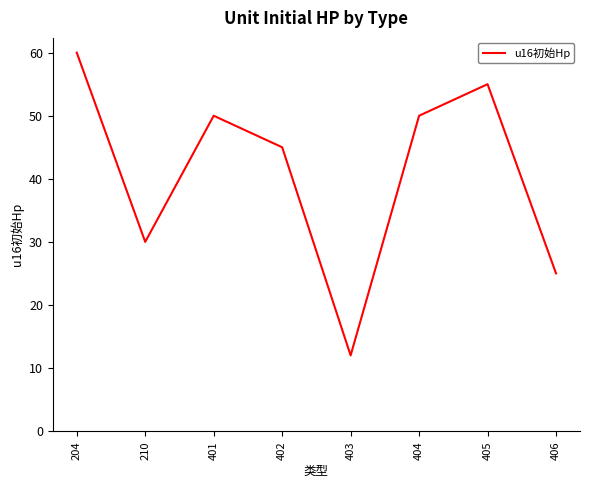

At which category does the chart reach its peak across all series?

204